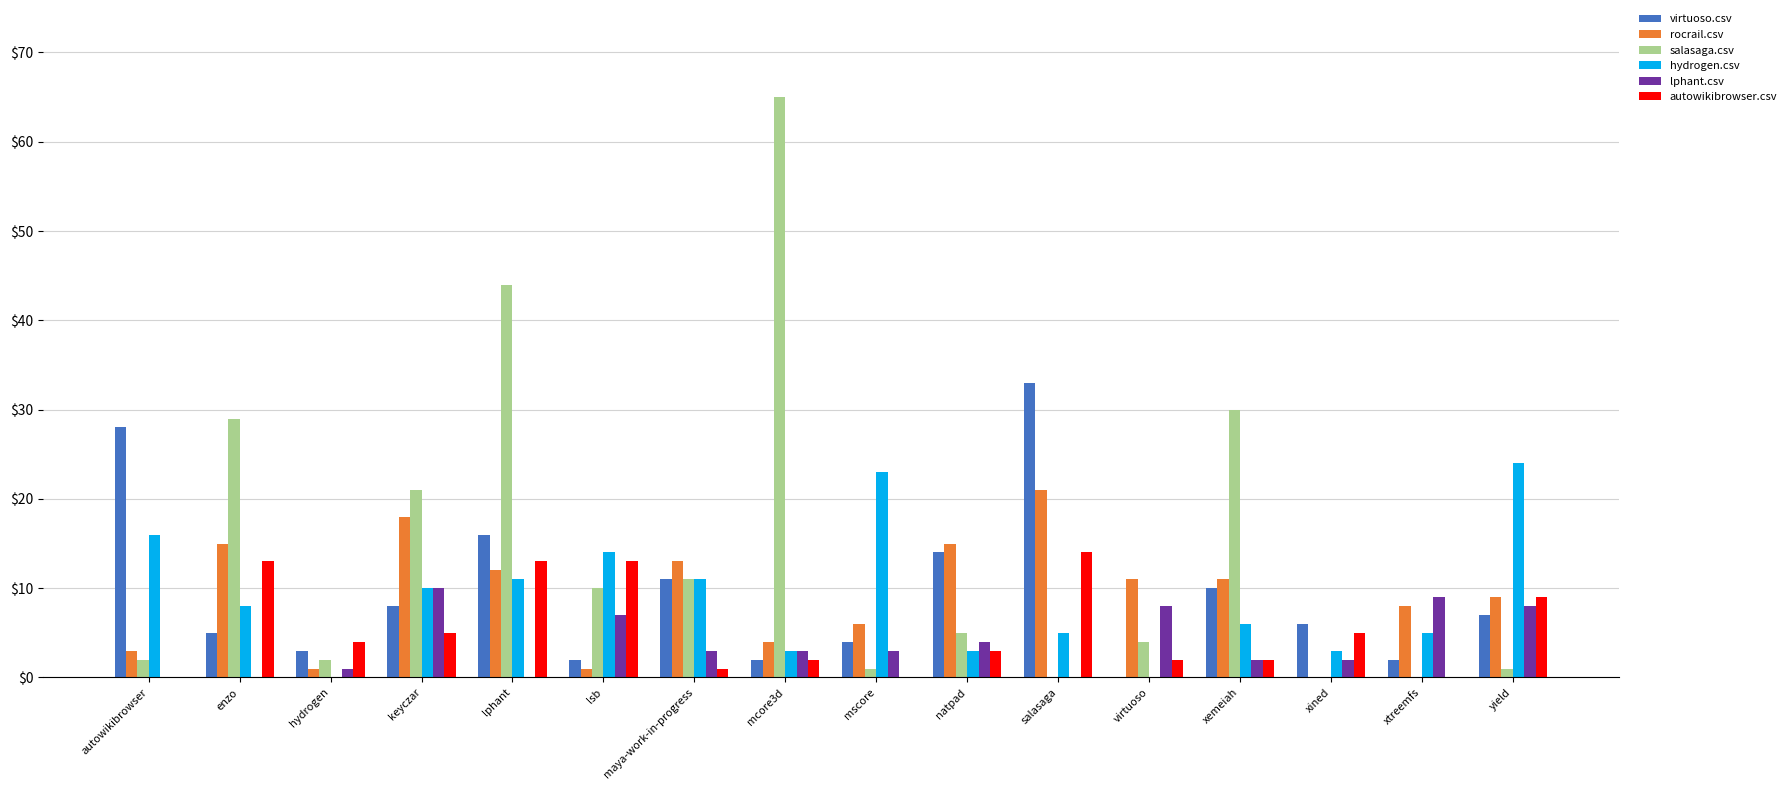

What is the sum of the autowikibrowser.csv values at lphant and natpad?

16